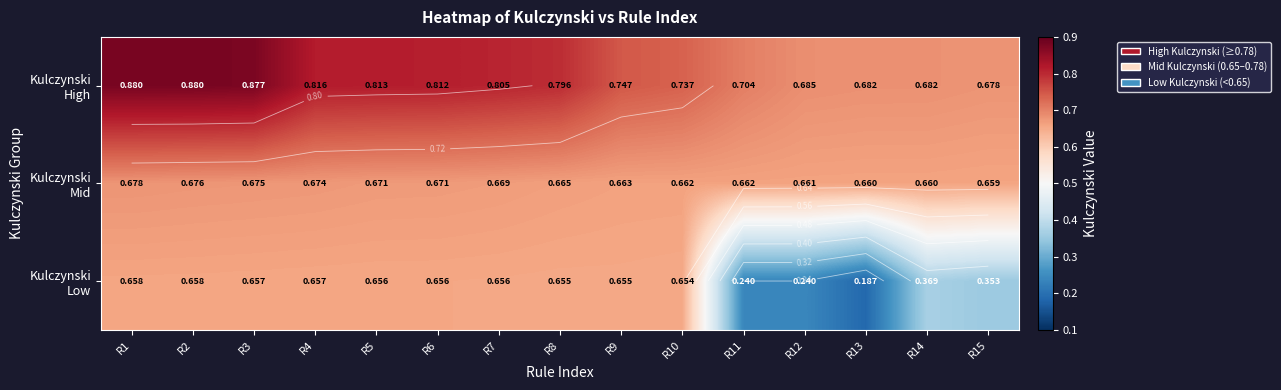

Rank the series at R9 from highest to lowest value.

Kulczynski High, Kulczynski Mid, Kulczynski Low